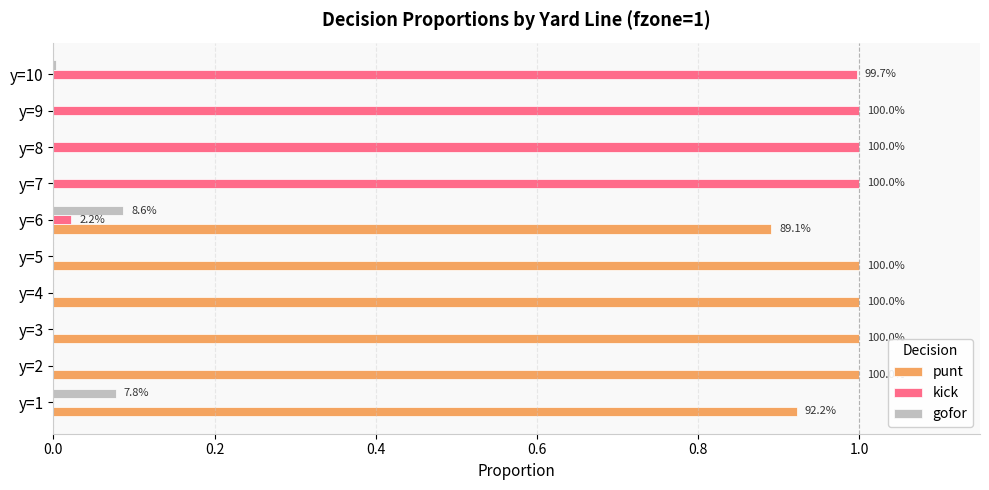

What are all the series names shown in the legend?

punt, kick, gofor